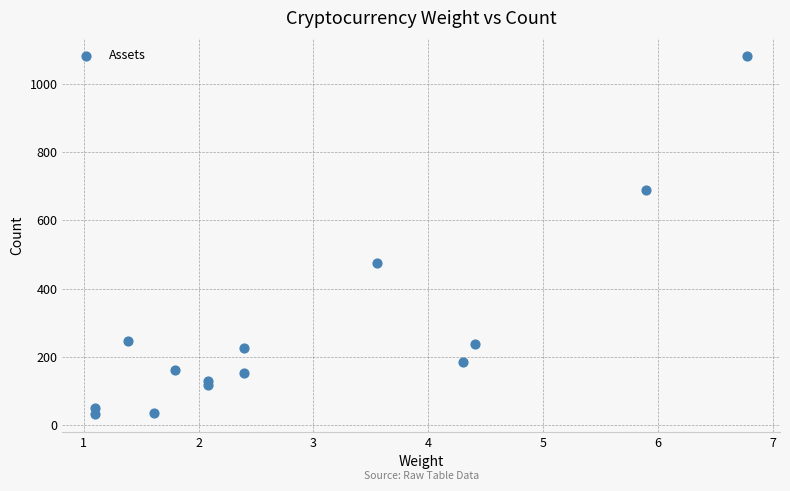

What Y value in the scatter plot is closest to 557?

474.8